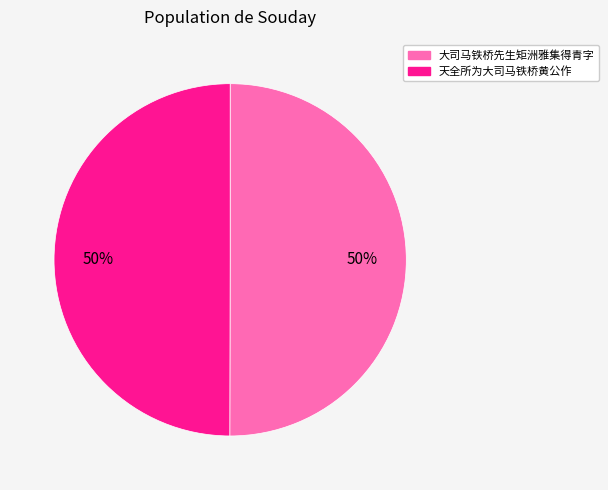

To the nearest percent, what is the average slice percentage?

50%